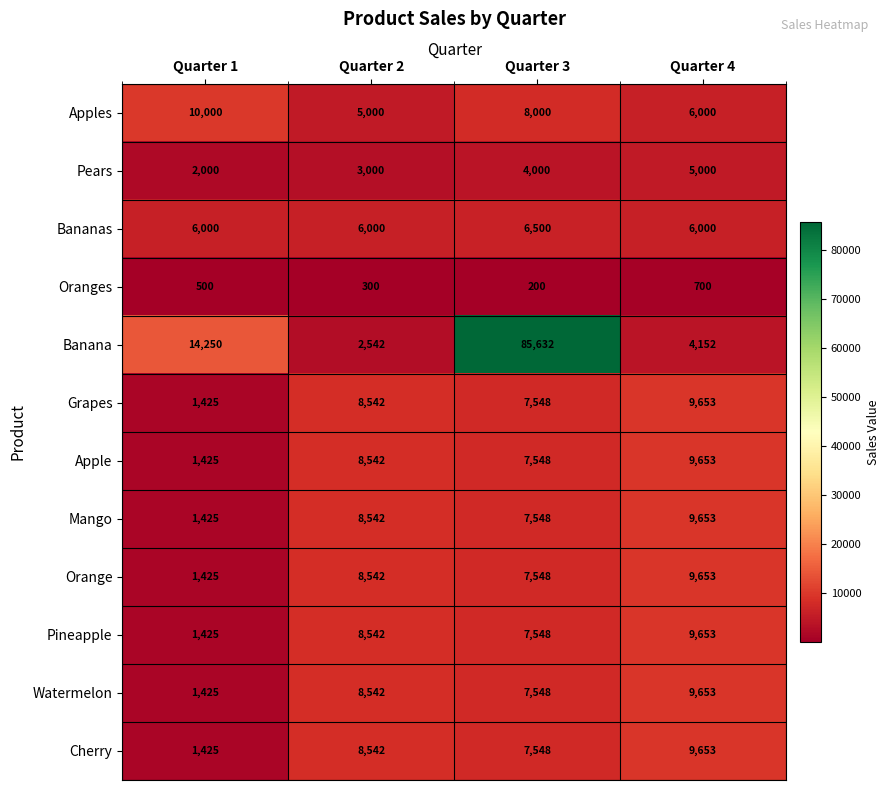

At how many categories does at least one series exceed 12578?

2